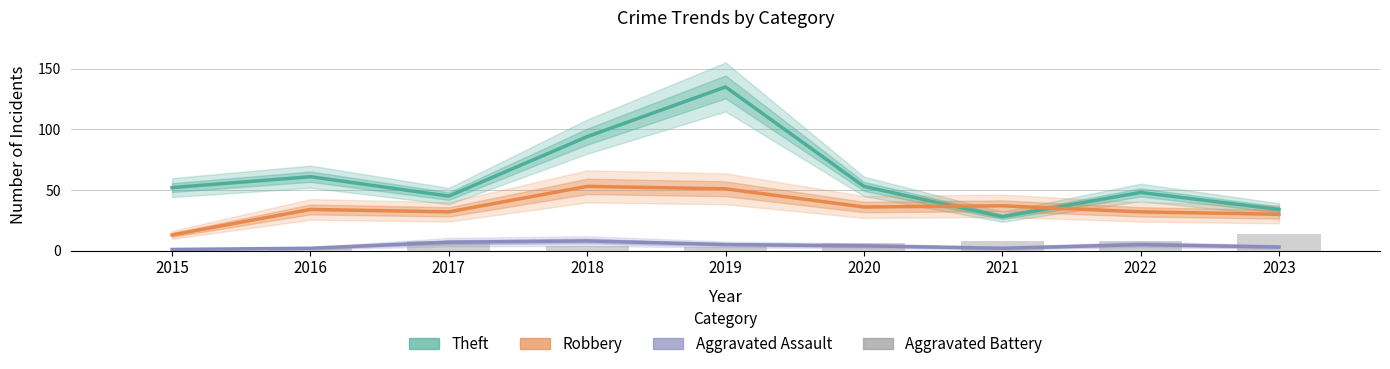

At which category is the sum across all series the highest?

2019